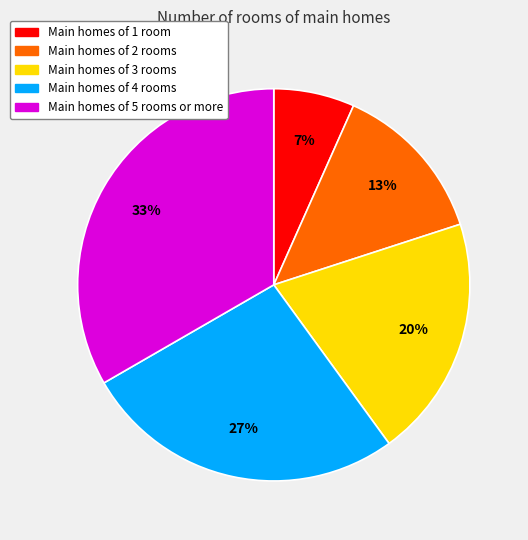

Is it true that Main homes of 2 rooms is 1% of the pie?

False